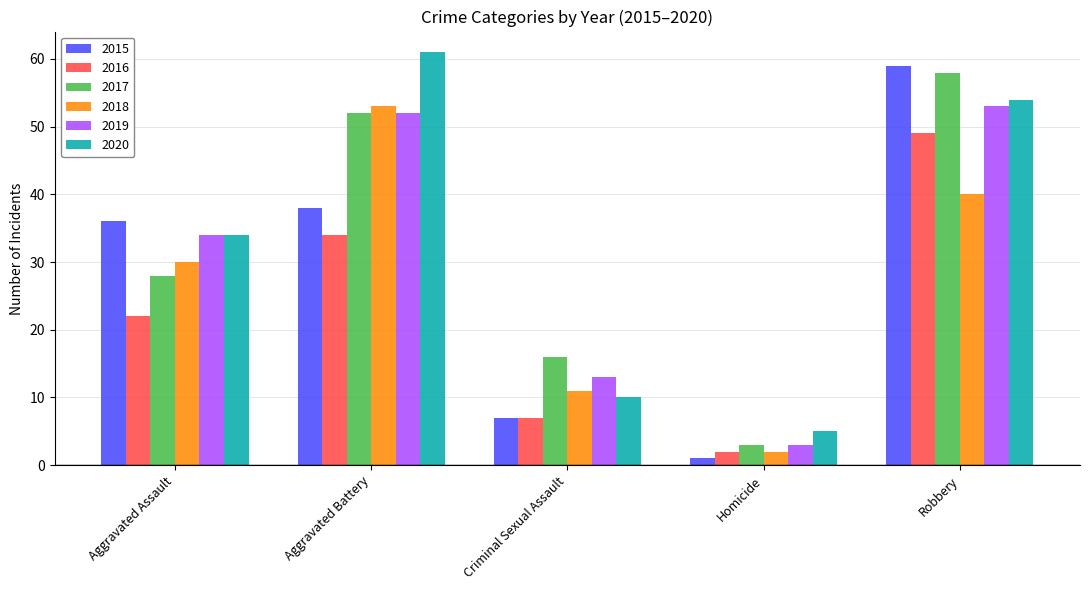

What are all the series names shown in the legend?

2015, 2016, 2017, 2018, 2019, 2020